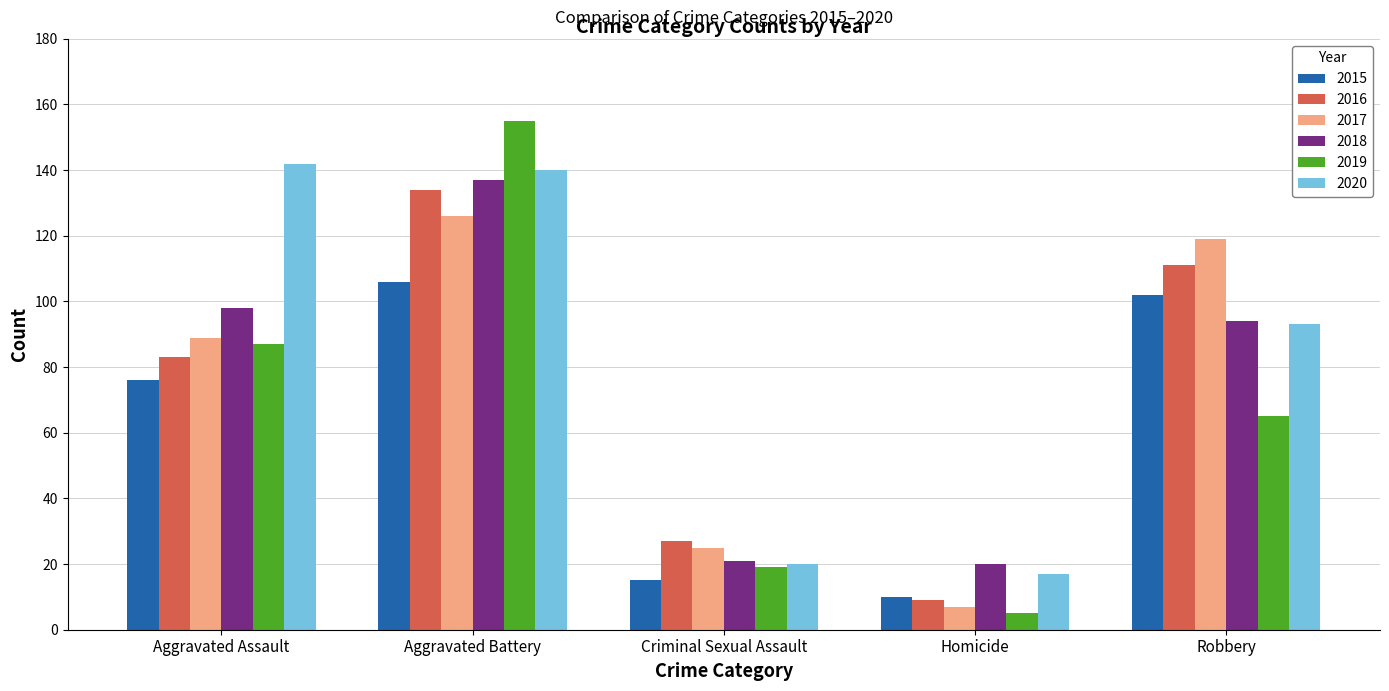

What is the label of the 2nd bar from the right?

Homicide